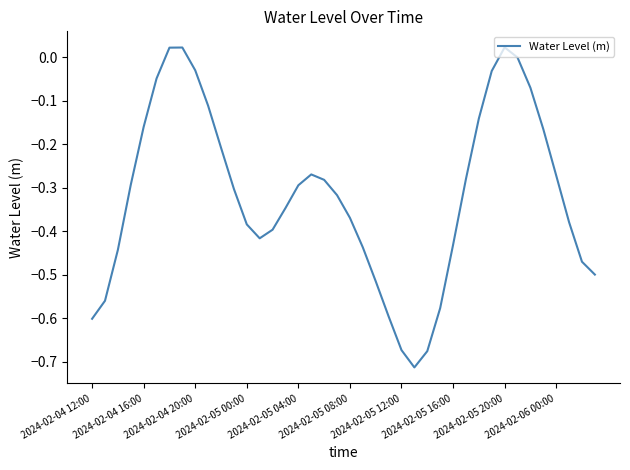

What is the difference between the maximum and minimum values?

0.7